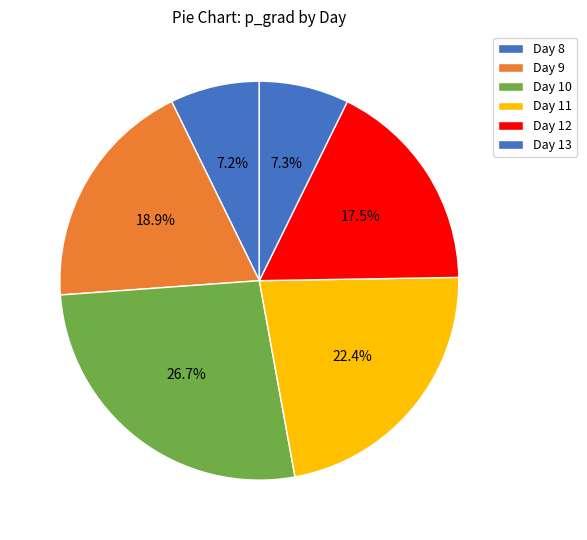

To the nearest percent, what is the average slice percentage?

17%